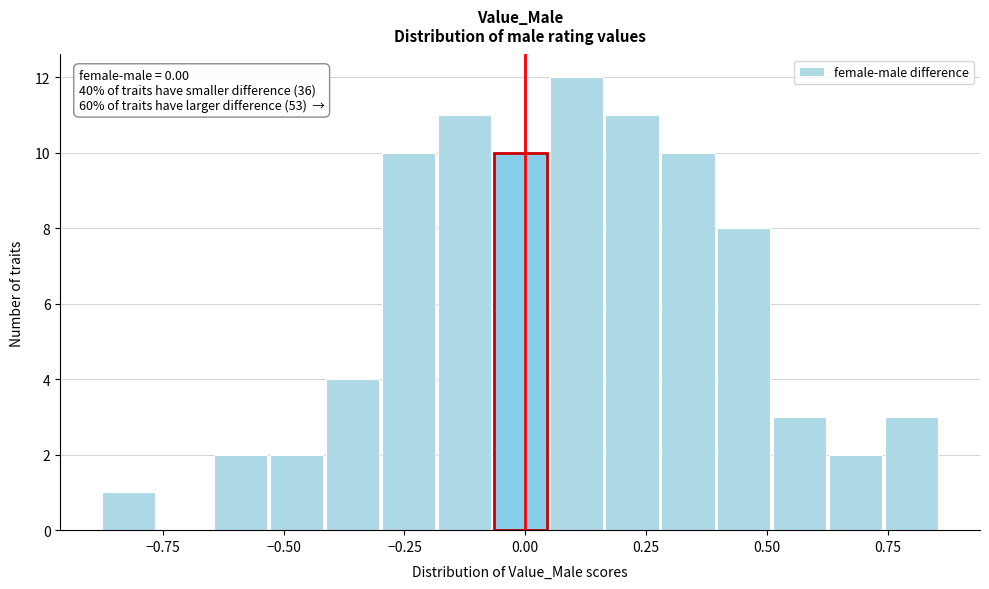

Read against the x-axis, roughly where is the centre of the tallest bar?

0.10